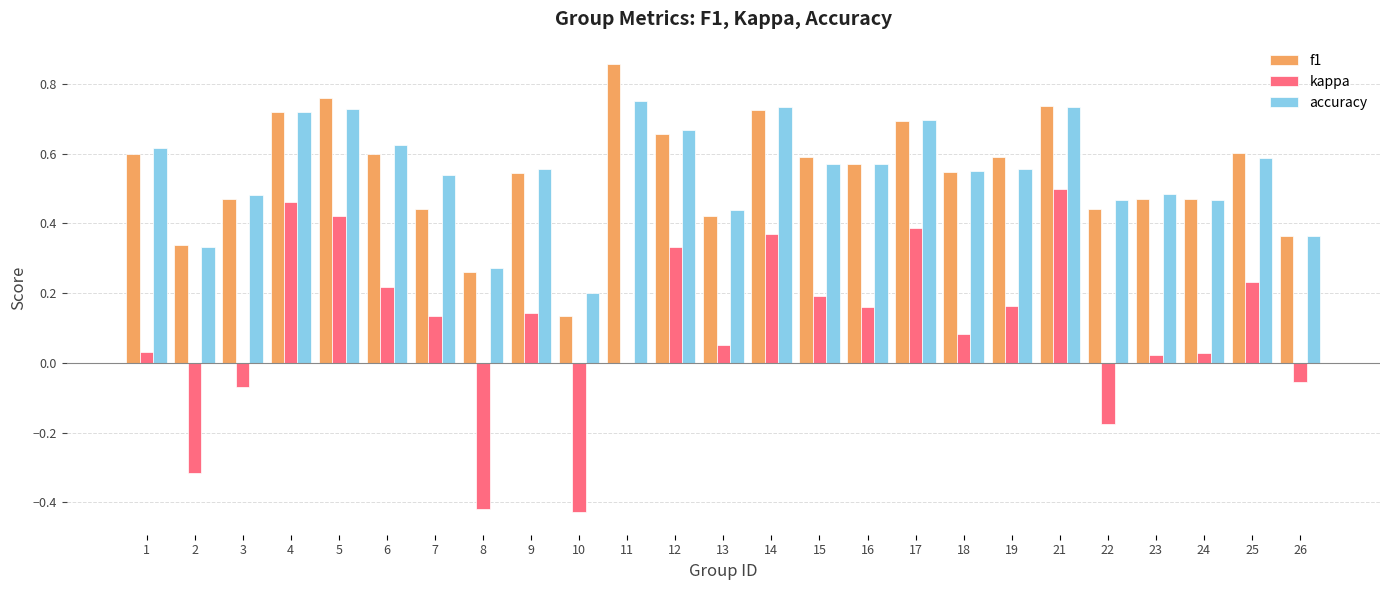

The accuracy series shows 0.8 at 6. True or false?

False